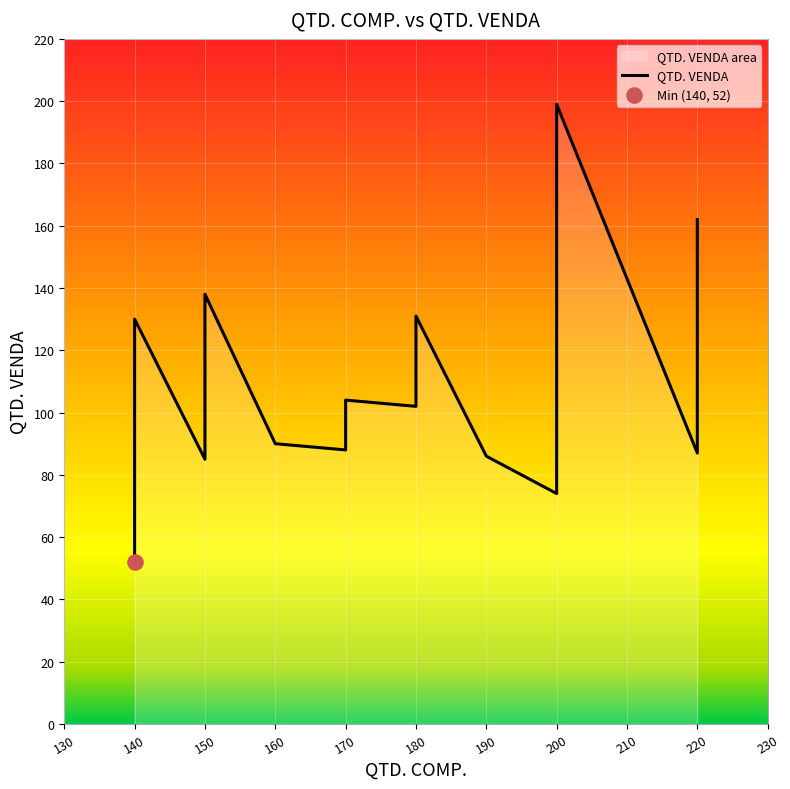

What is the ratio of the value at #004 to the value at #010?

1.3